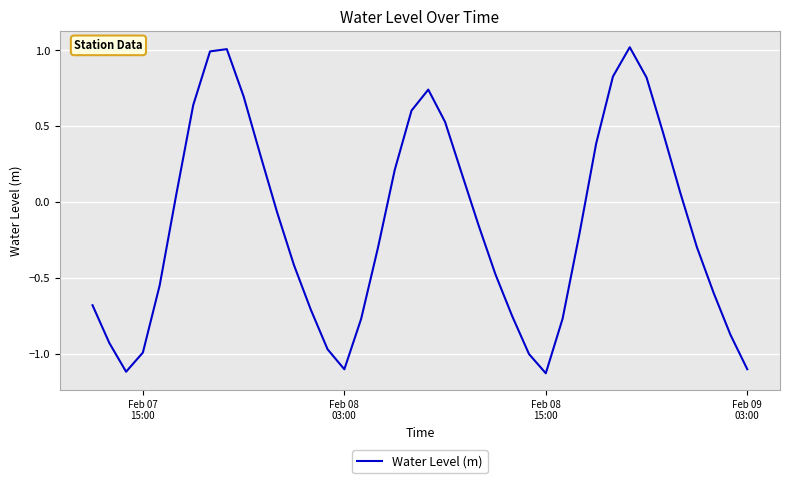

What is the maximum value shown in the chart?

1.0